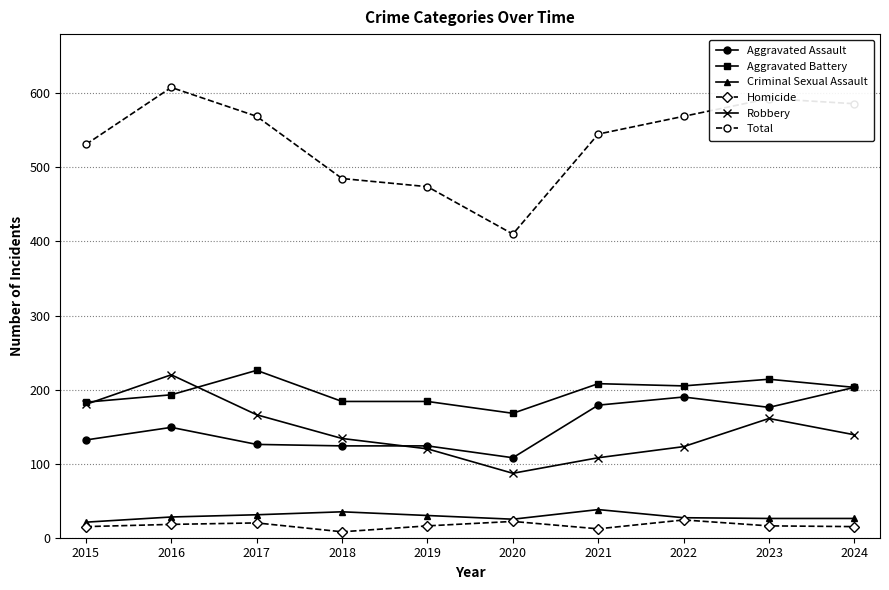

True or false: Total and Aggravated Battery cross at least once.

False